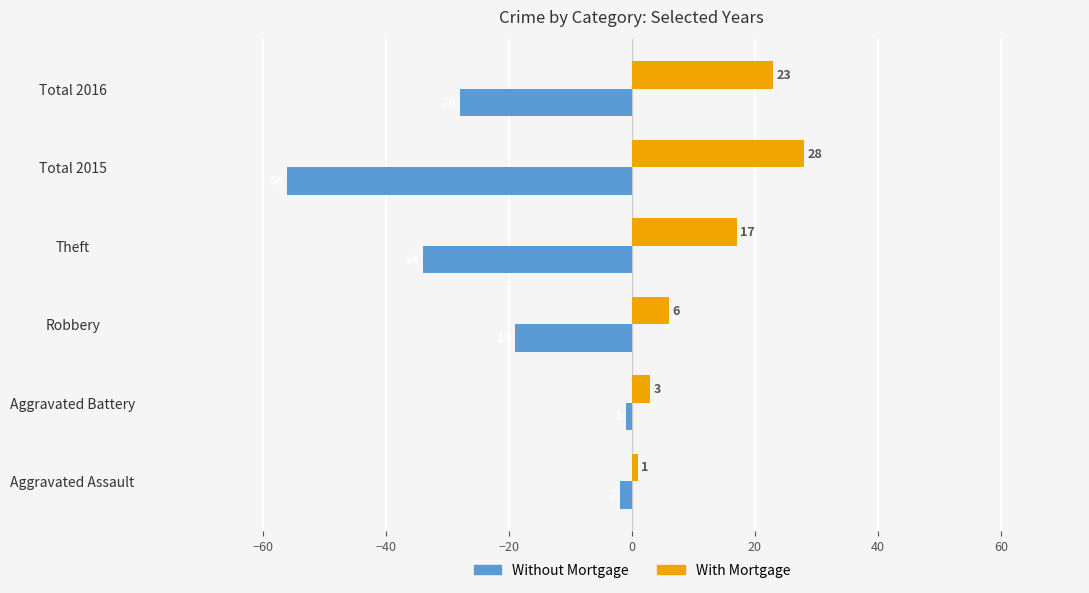

What is the sum of all Without Mortgage values?

-140